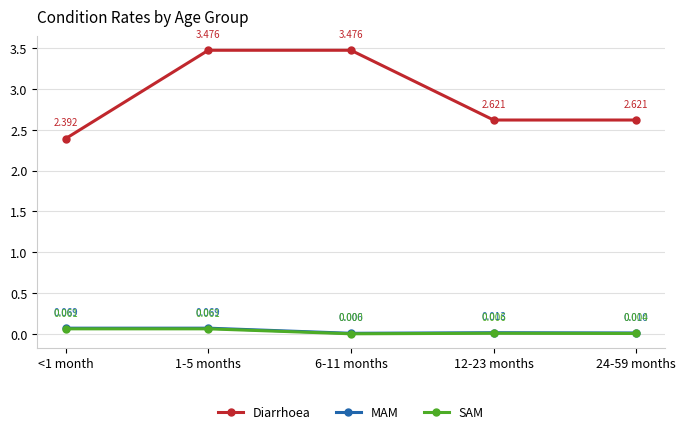

Count the number of categories in the chart.

5